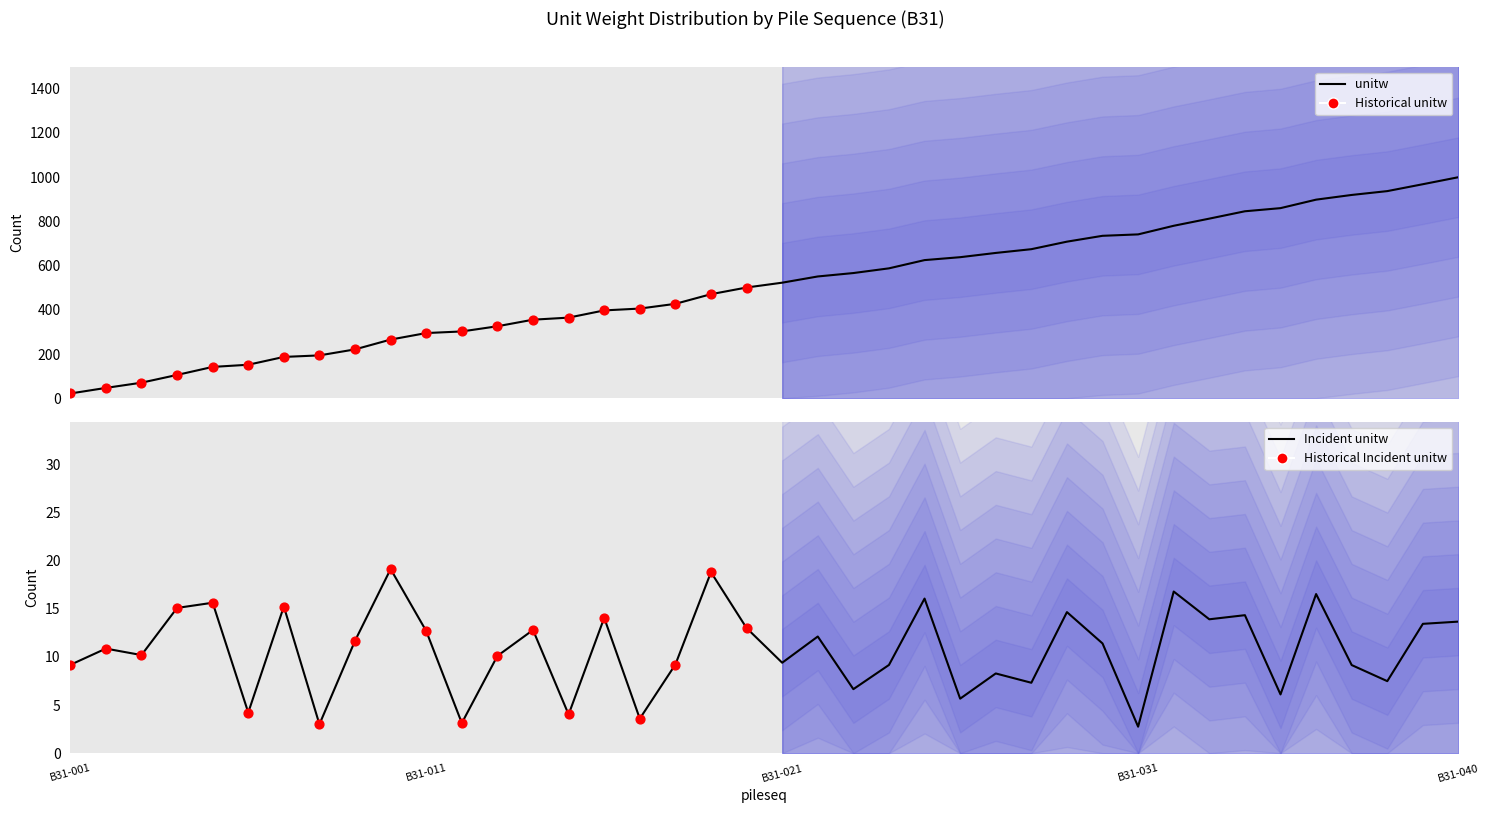

Approximately how many times larger is the value at B31-012 compared to B31-018?

0.3